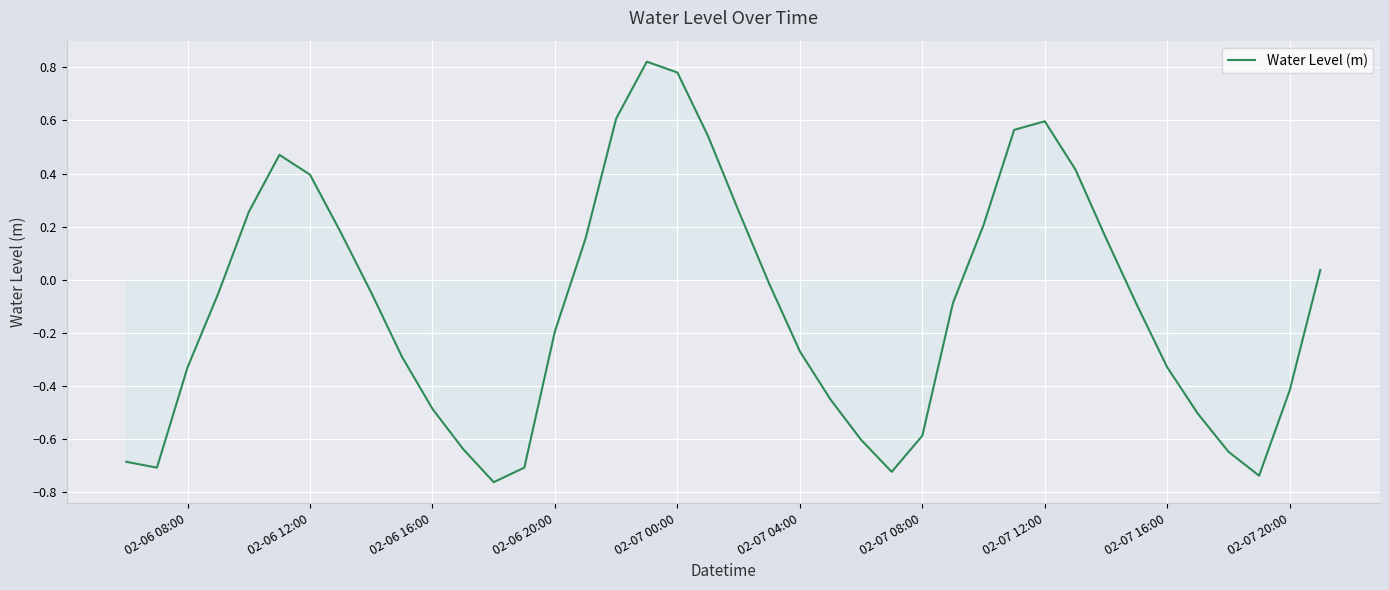

What is the difference between the maximum and minimum values?

1.6